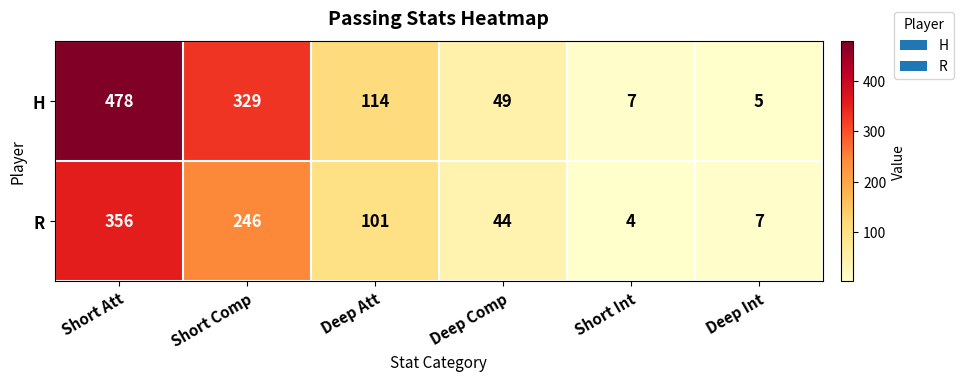

At which category is the sum across all series the highest?

Short Att